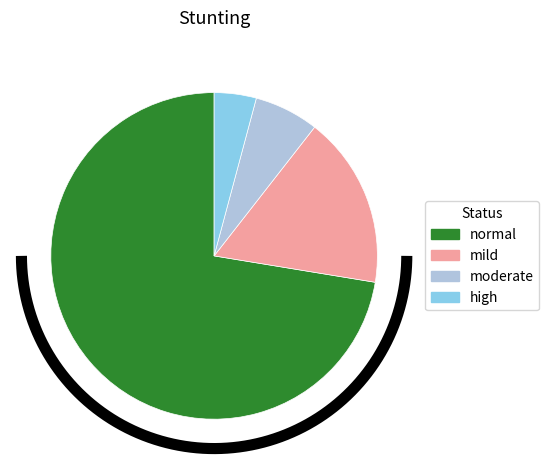

Which category accounts for the majority?

normal